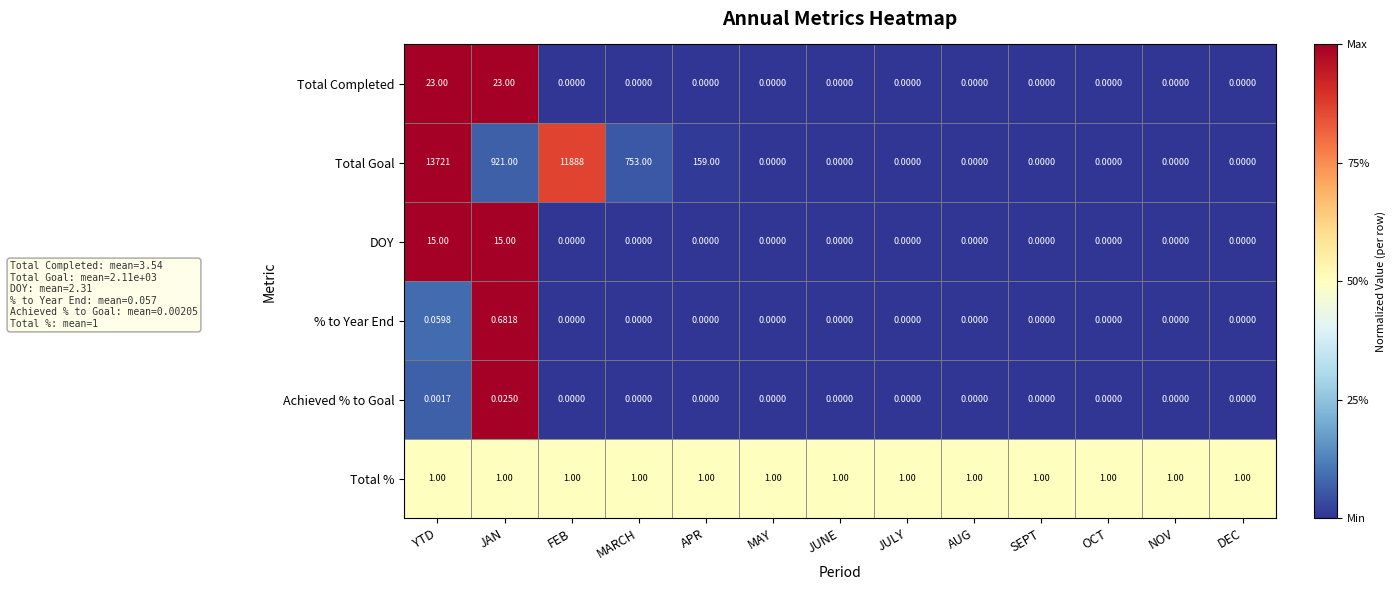

List the series in order of their peak value, lowest first.

Achieved % to Goal, % to Year End, Total %, DOY, Total Completed, Total Goal